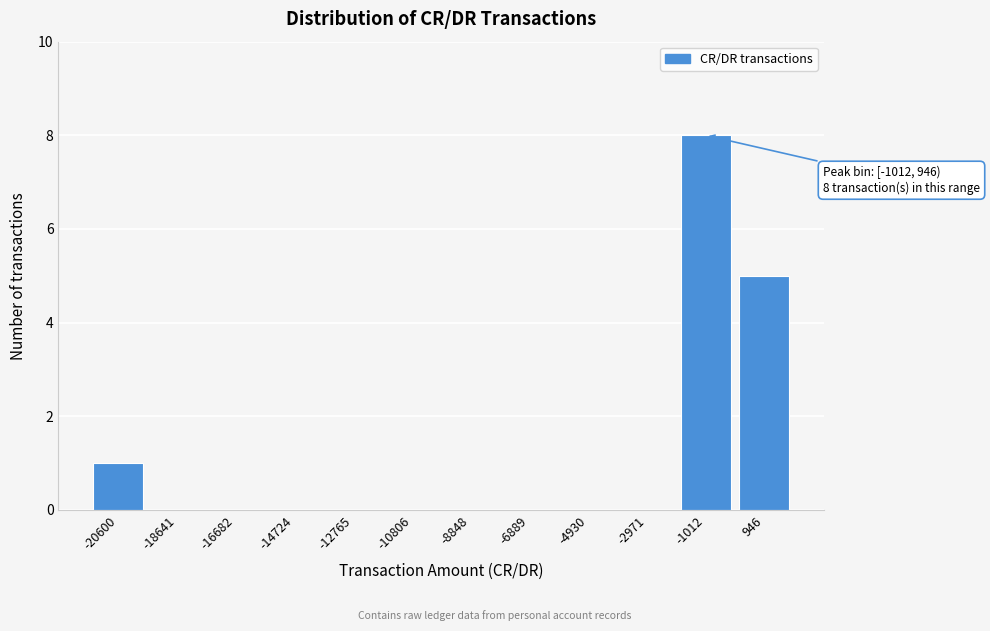

Reading left to right, transcribe all the data shown in this chart.

-20600=1	-18641=0	-16682=0	-14724=0	-12765=0	-10806=0	-8848=0	-6889=0	-4930=0	-2971=0	-1012=8	946=5